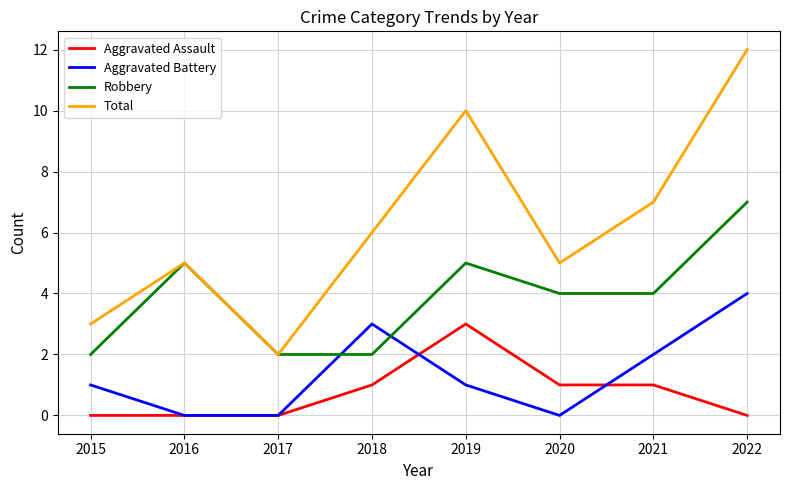

What are all the series names shown in the legend?

Aggravated Assault, Aggravated Battery, Robbery, Total